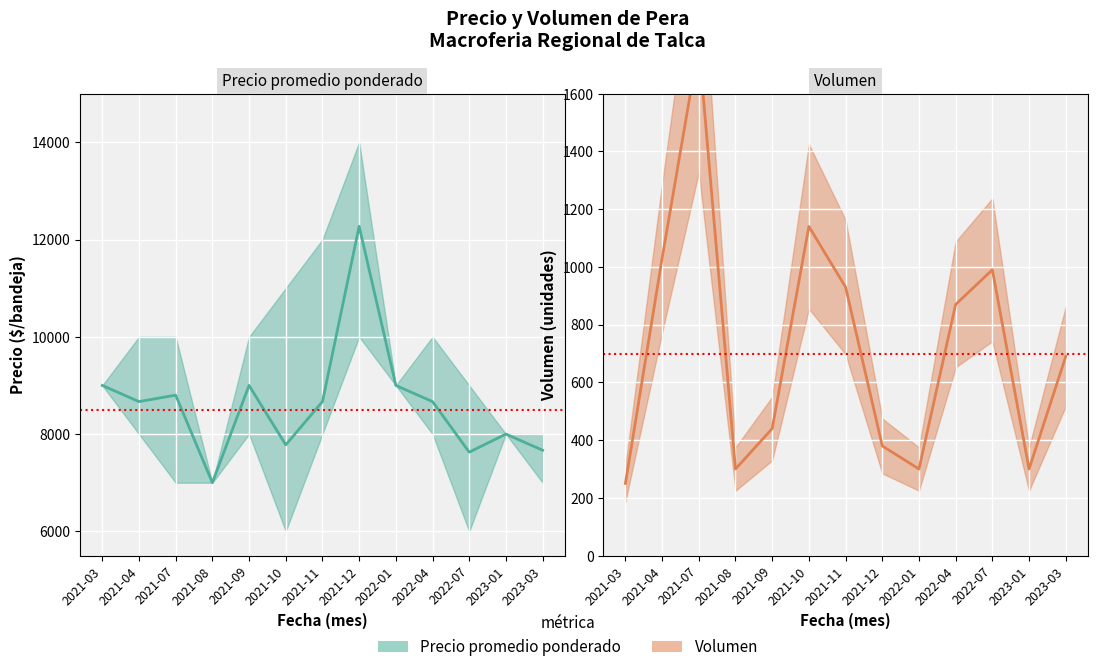

List the labels in order of Volumen value, largest first.

2021-07, 2021-10, 2021-04, 2022-07, 2021-11, 2022-04, 2023-03, 2021-09, 2021-12, 2021-08, 2022-01, 2023-01, 2021-03